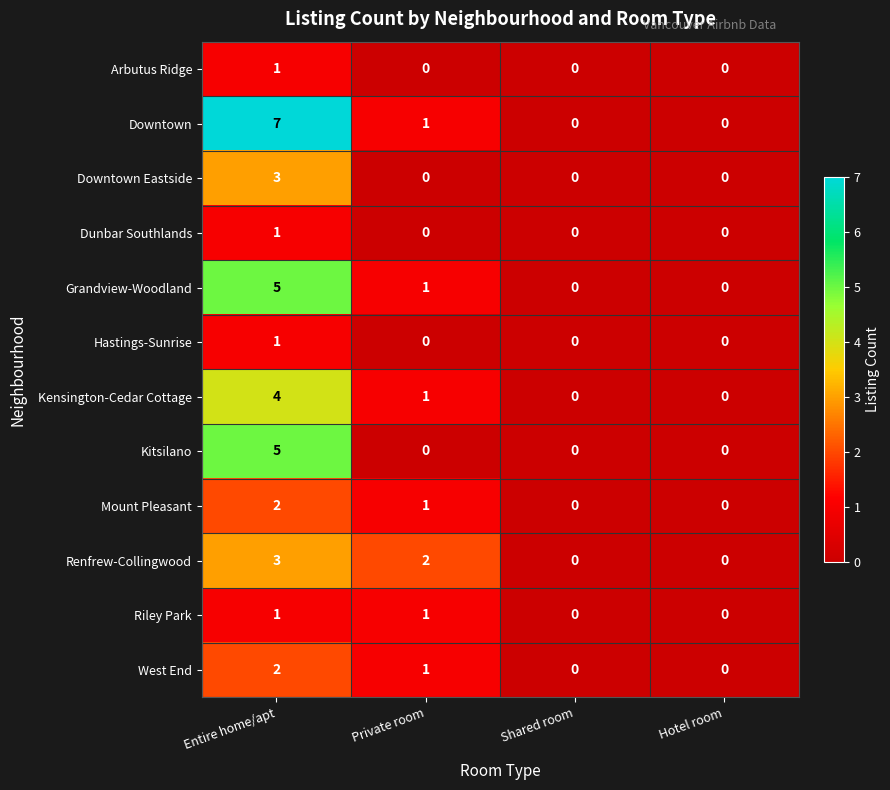

Is the value of Downtown Eastside at Hotel room greater than the value of Arbutus Ridge at Entire home/apt?

No